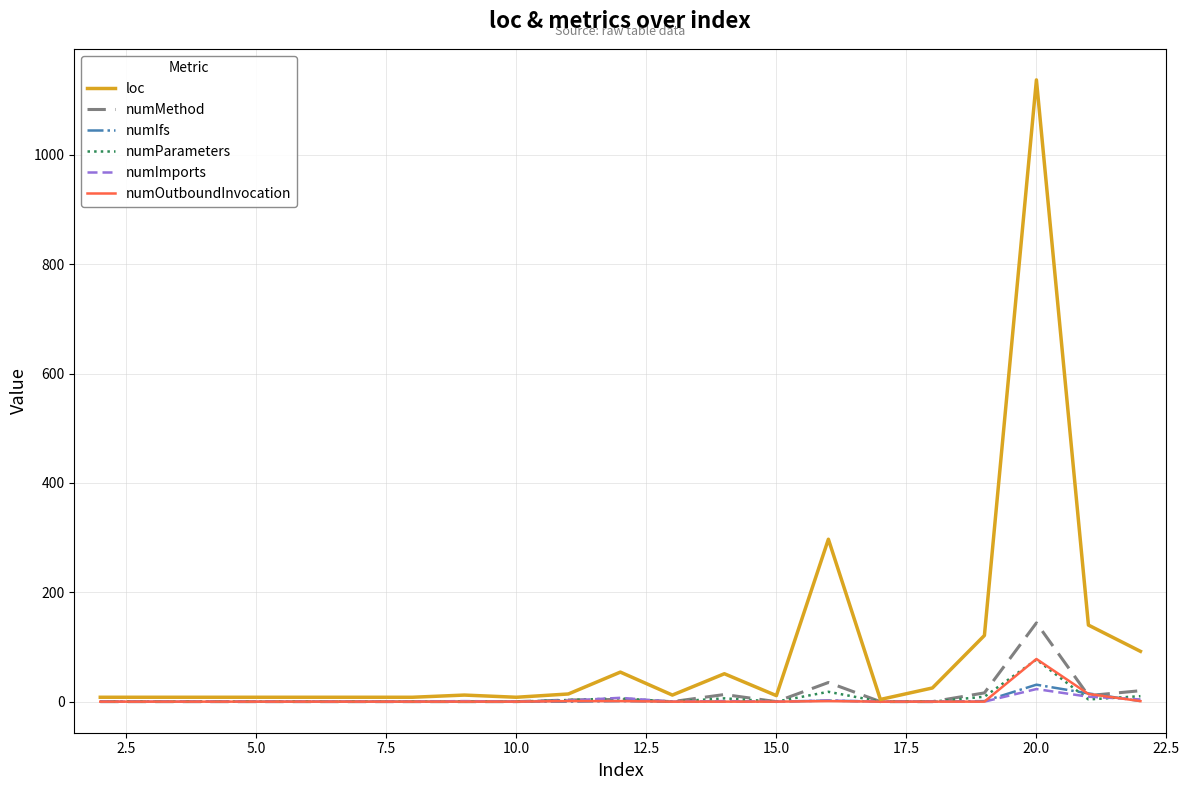

Which series has the largest total across all categories?

loc